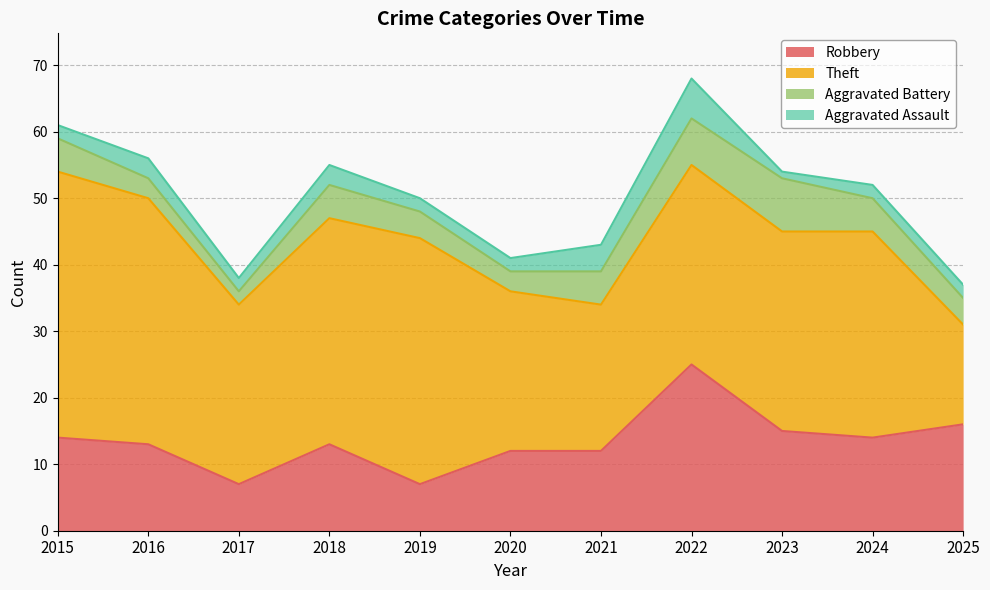

Which series has the largest total across all categories?

Theft